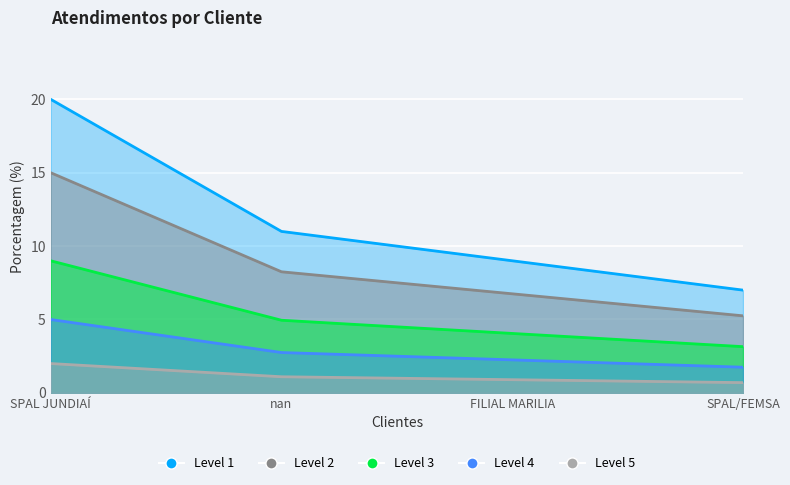

The chart shows a value of 5 at SPAL/FEMSA. True or false?

False